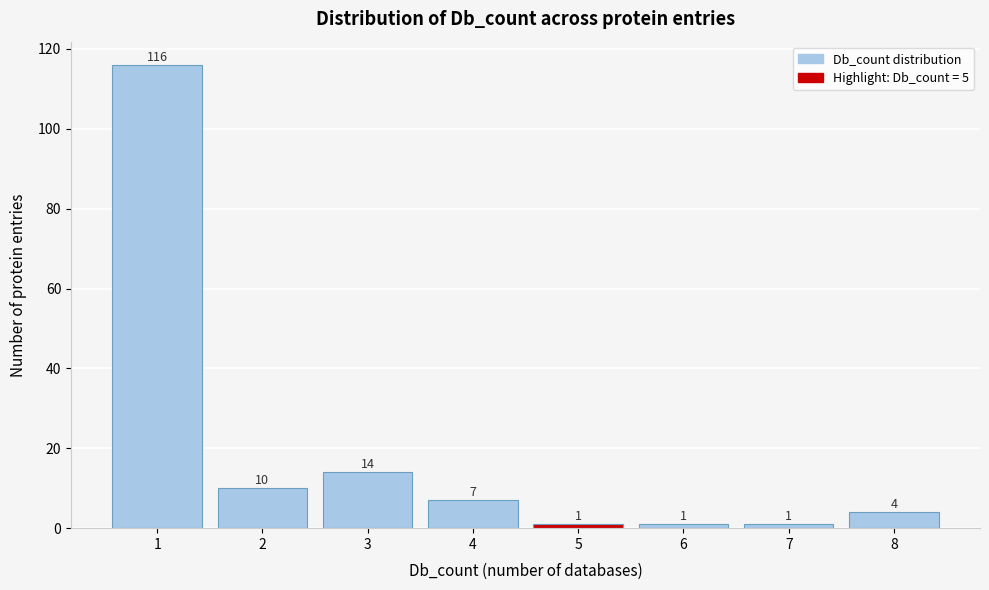

Reading left to right, what are all the values shown in this chart?

1=116	2=10	3=14	4=7	5=1	6=1	7=1	8=4